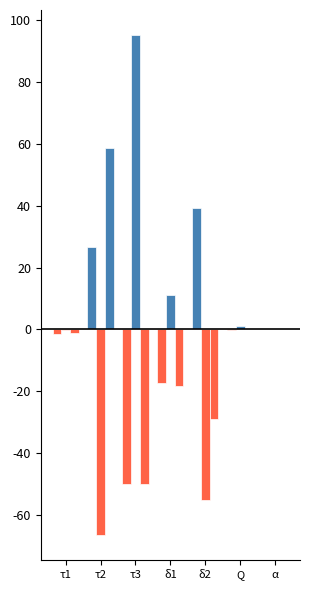

At how many categories does at least one series exceed 75?

1